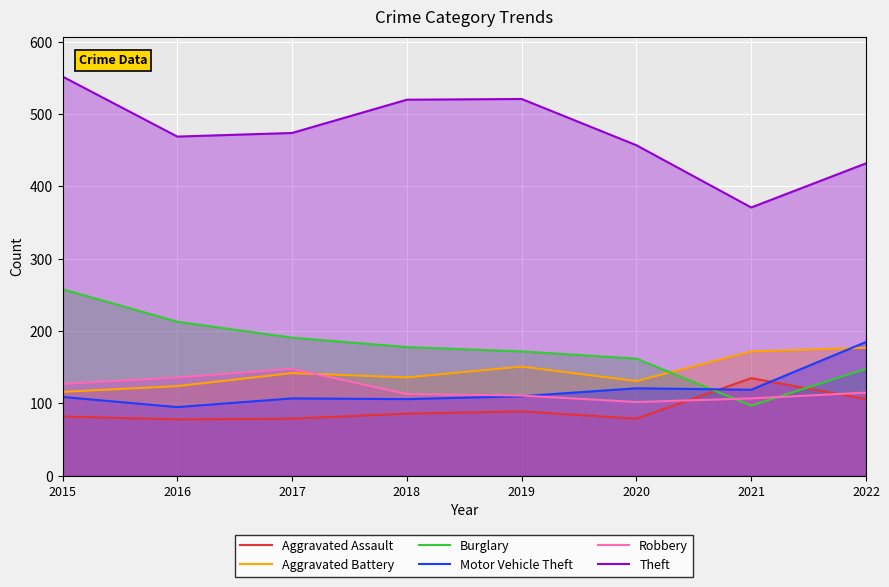

What is the minimum value shown in the chart?

78